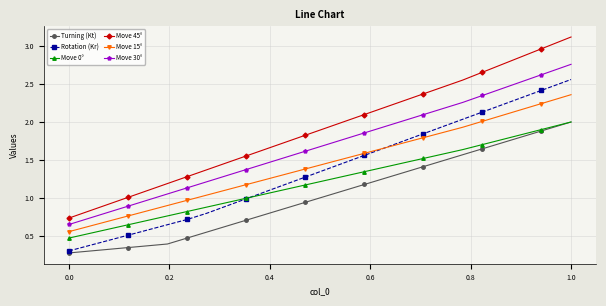

Which series has the largest total across all categories?

Move 45°